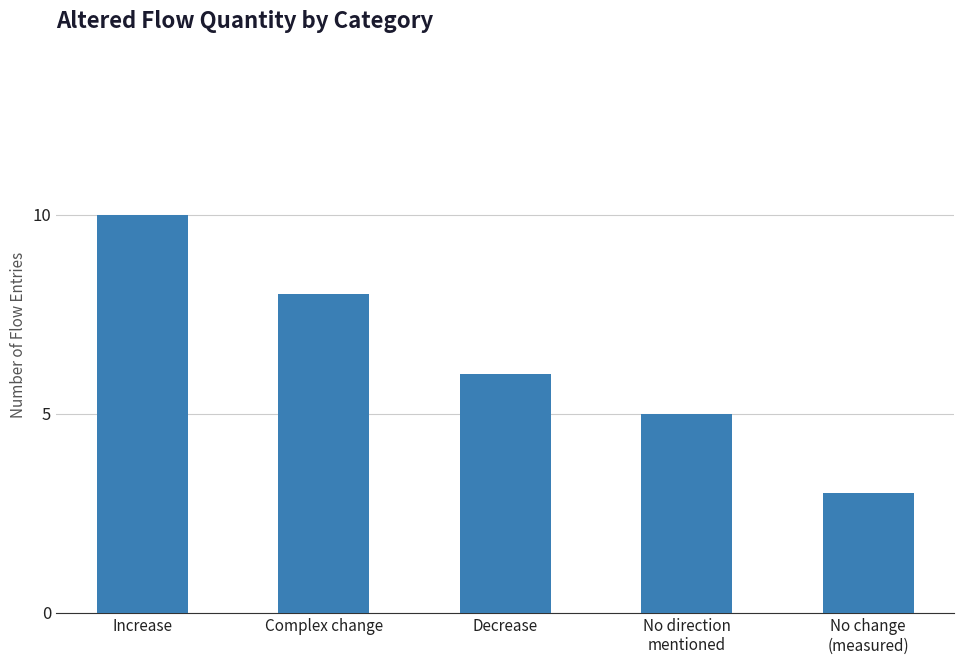

What is the label of the 4th bar from the right?

Complex change